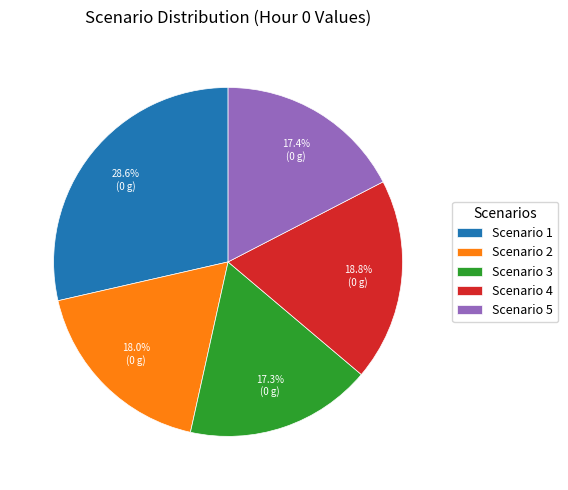

Between Scenario 5 and Scenario 1, which is larger?

Scenario 1